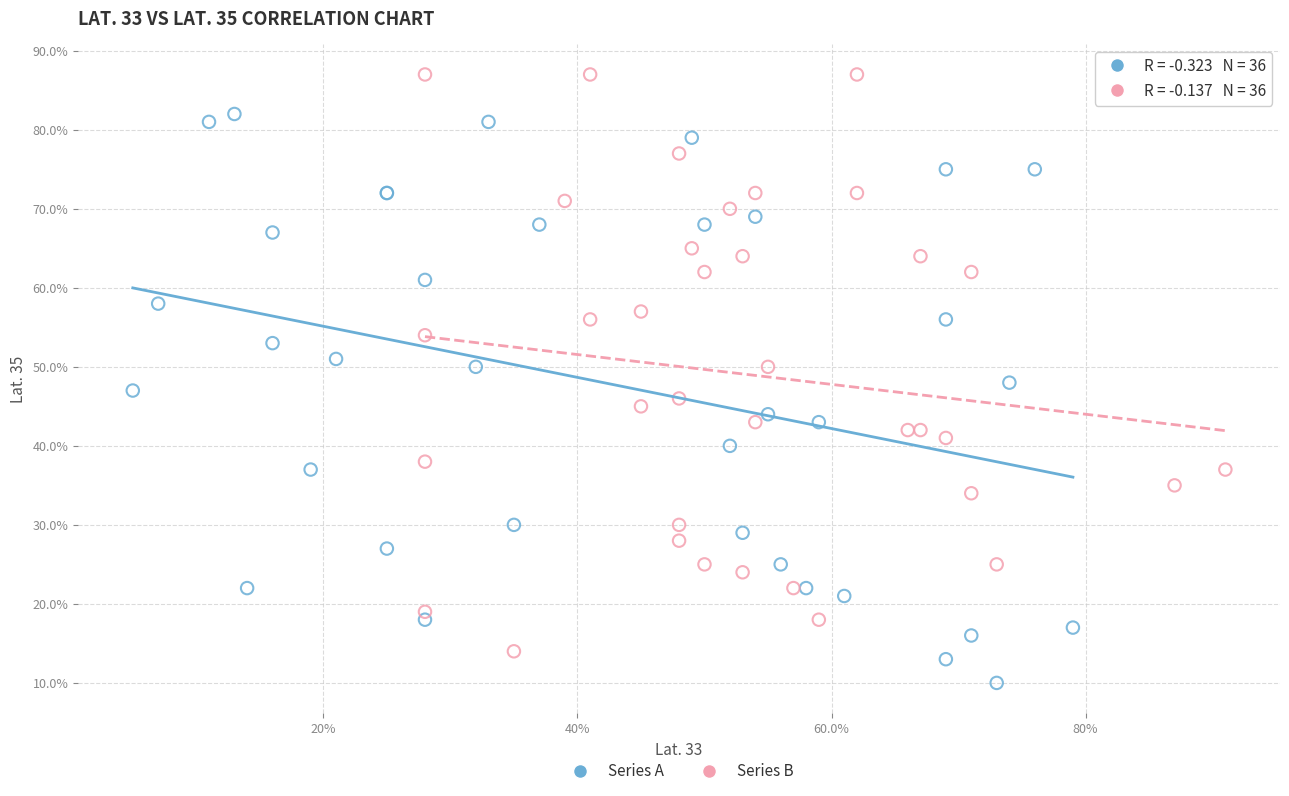

Which series has the widest spread of Y values?

Series B